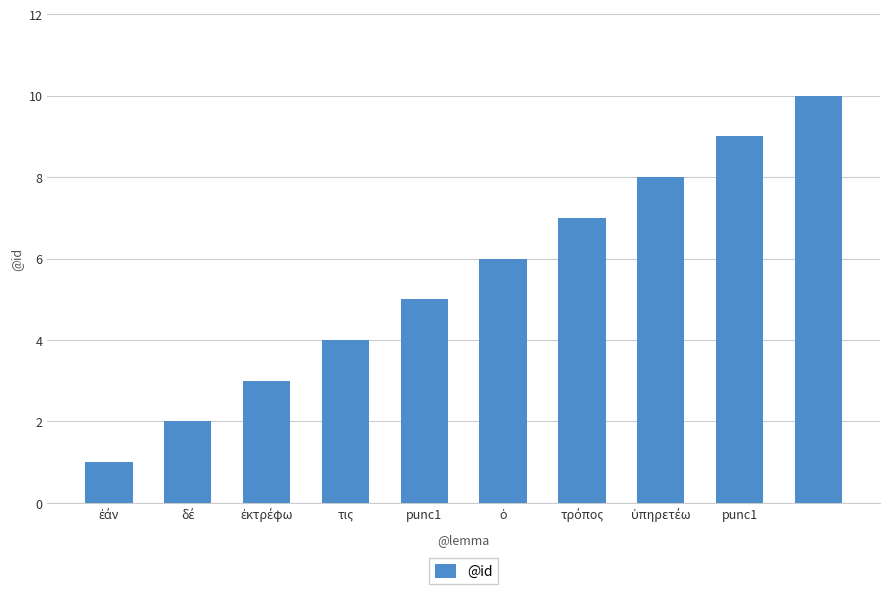

What is the average value?

6